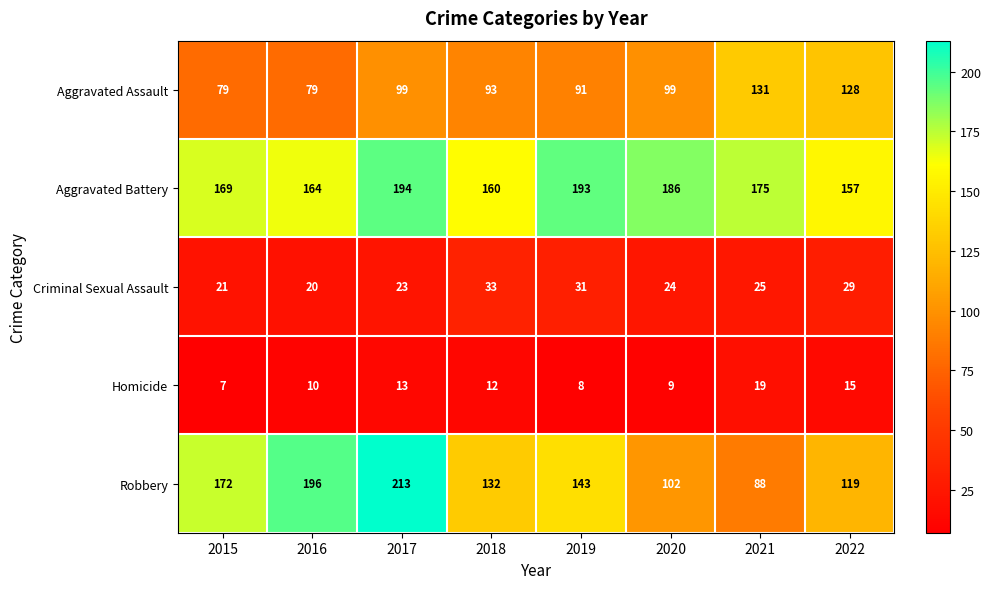

Read the Criminal Sexual Assault value at 2021, to the nearest 5.

25